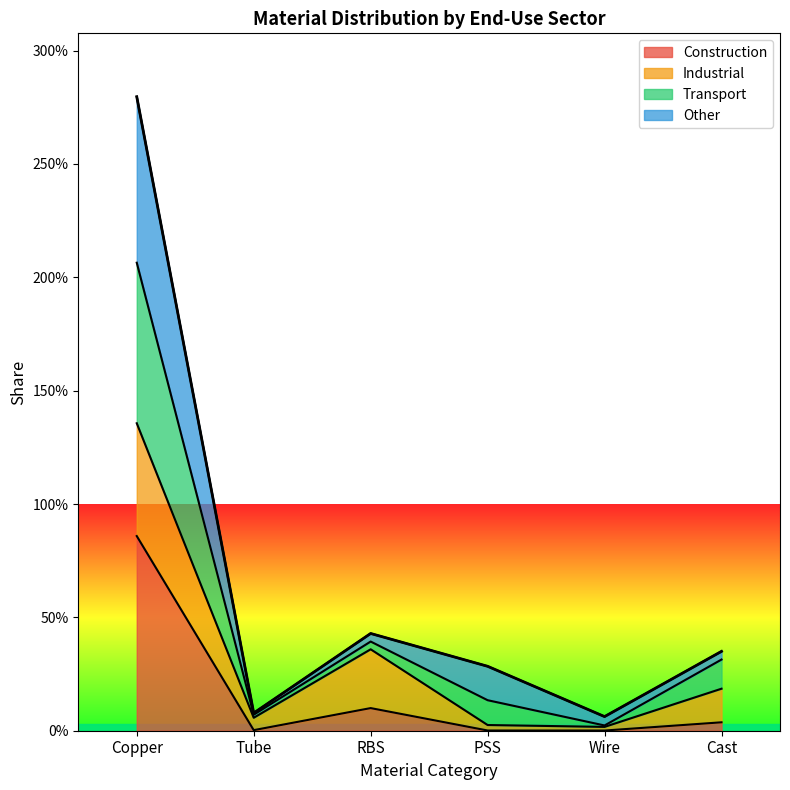

Does the chart have visible grid lines?

No